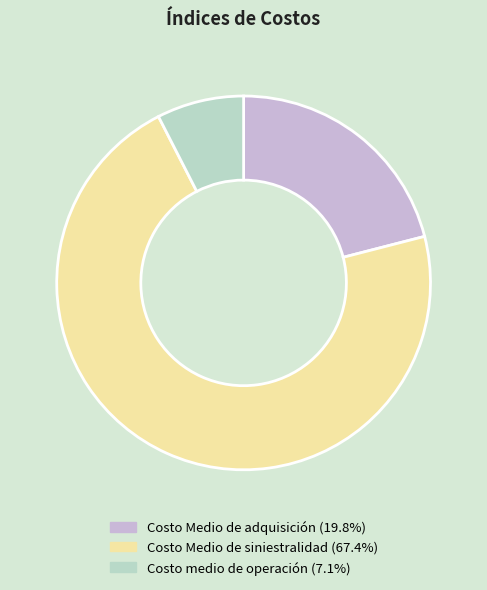

Does any single category account for the majority?

Yes